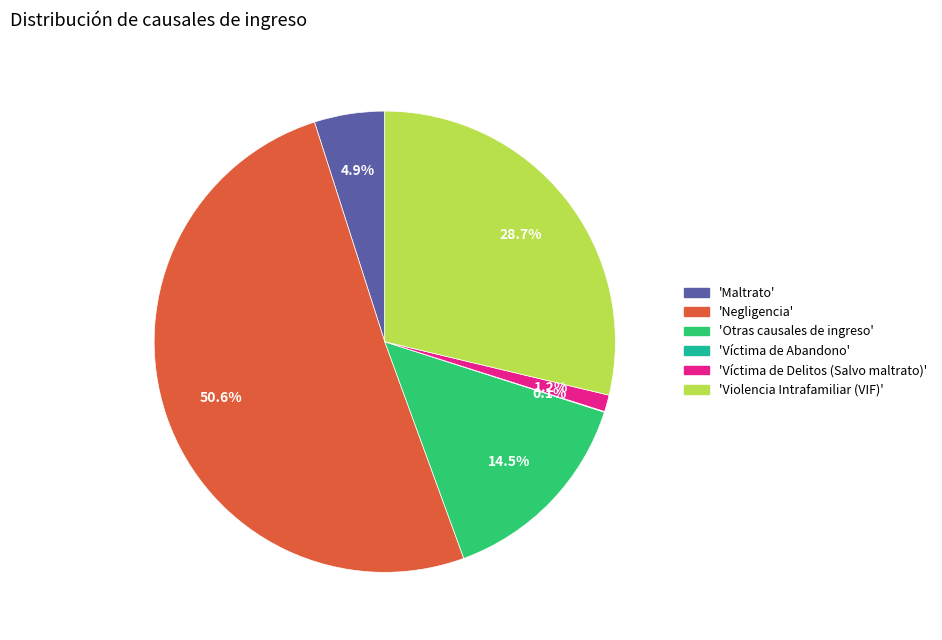

Is there a majority slice in this chart?

Yes